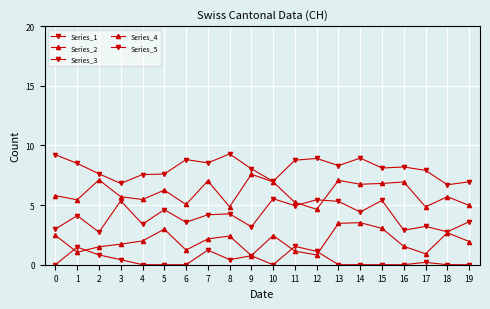

Rank the categories by Series_3 value from lowest to highest.

2, 18, 16, 0, 9, 17, 4, 6, 19, 1, 7, 8, 14, 5, 11, 13, 3, 15, 12, 10